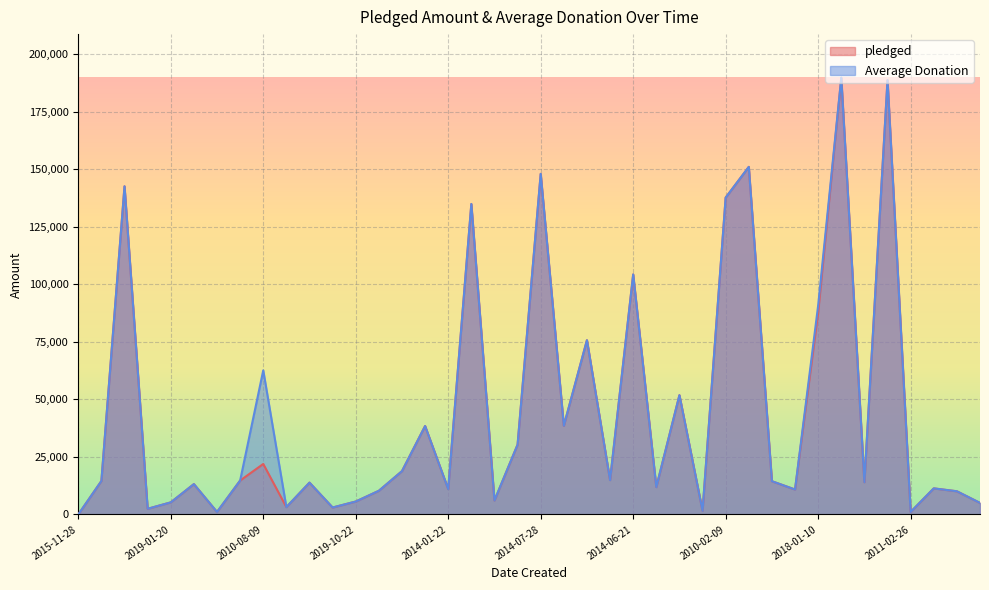

What is the value of the pledged point at the 8th from the left?

14741.0